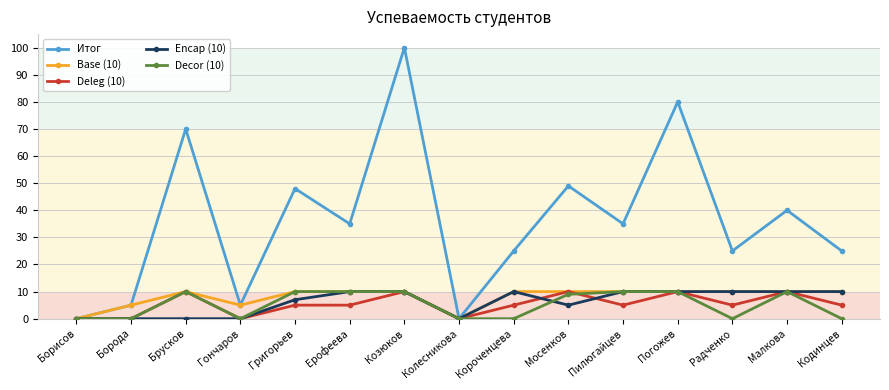

Between Борода and Брусков, which series saw the biggest shift?

Итог